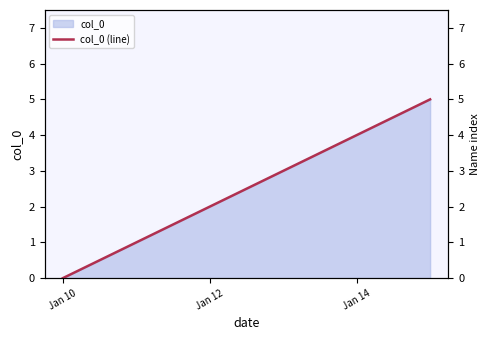

True or false: col_0 has more than 1 points higher than both neighbors.

False